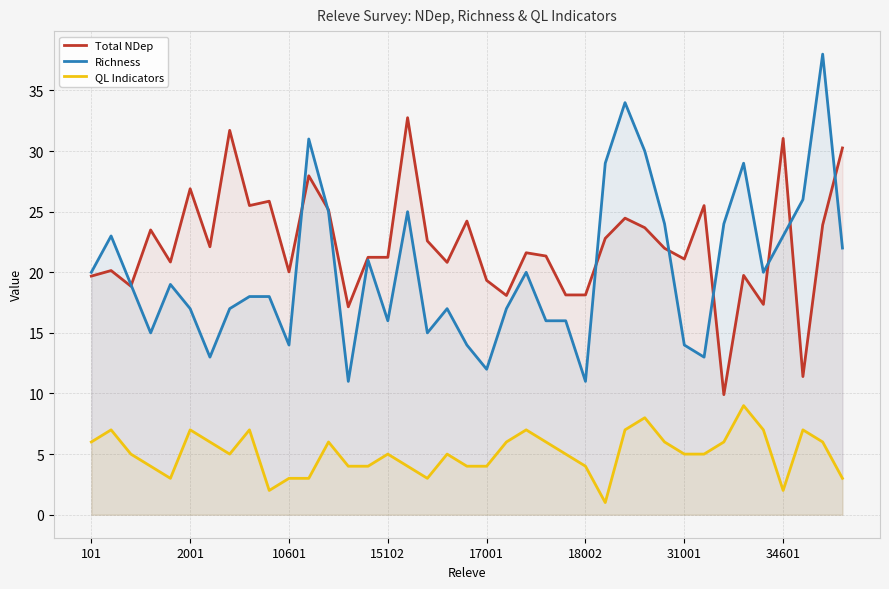

True or false: QL Indicators and Richness intersect in this chart.

False